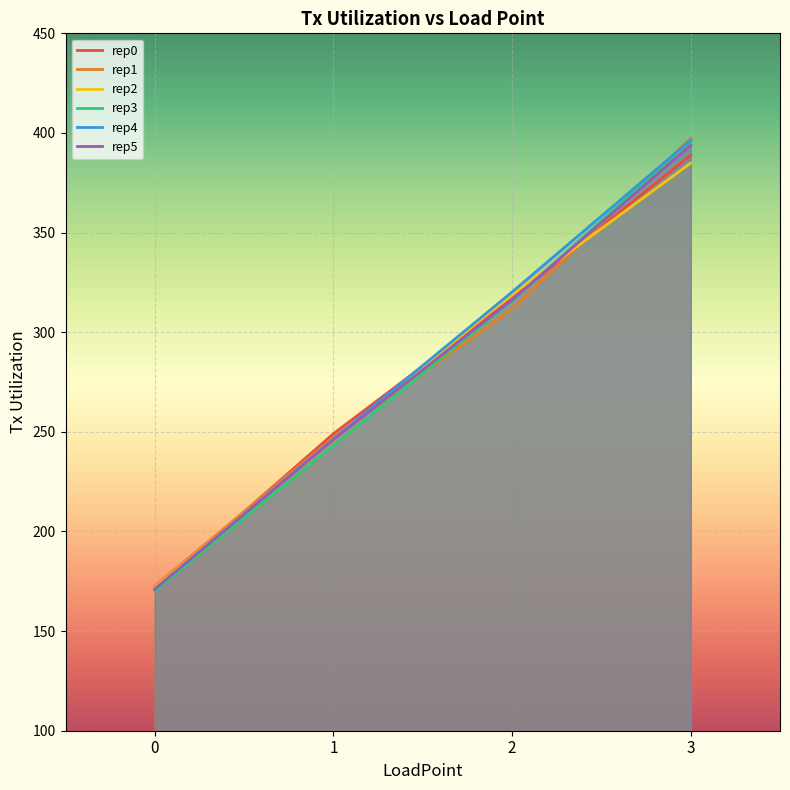

Rank the series at 0 from highest to lowest value.

rep1, rep2, rep5, rep4, rep0, rep3